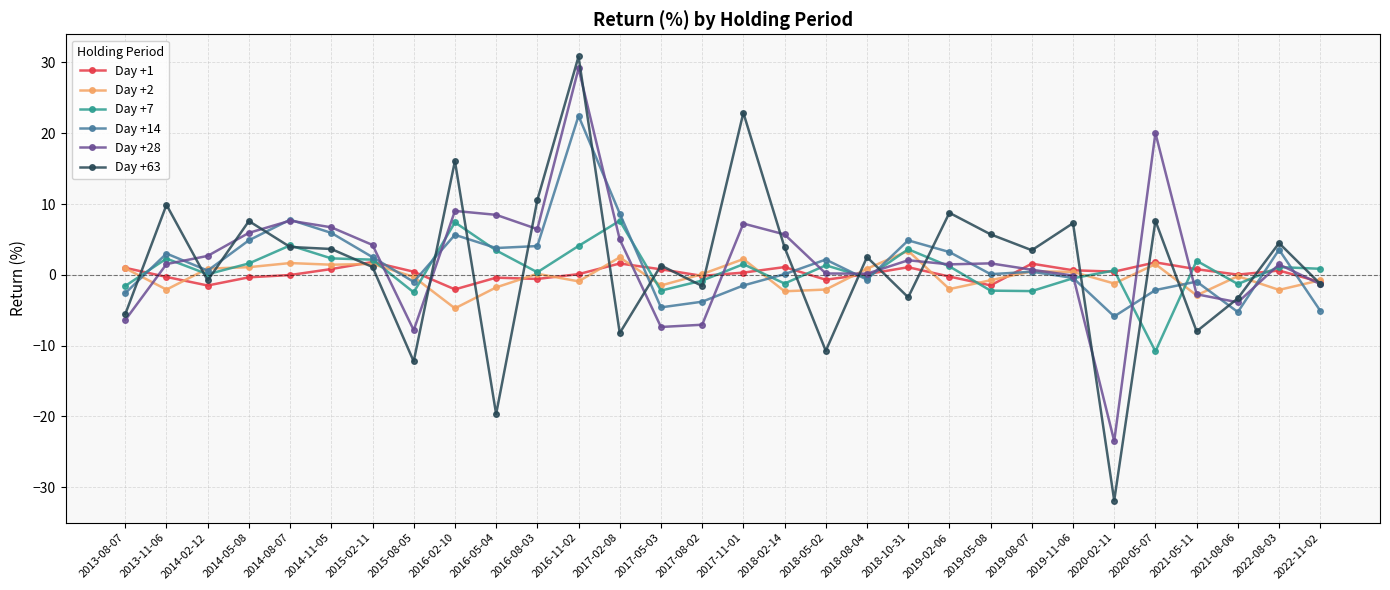

How many data points in Day +28 are above 1?

18